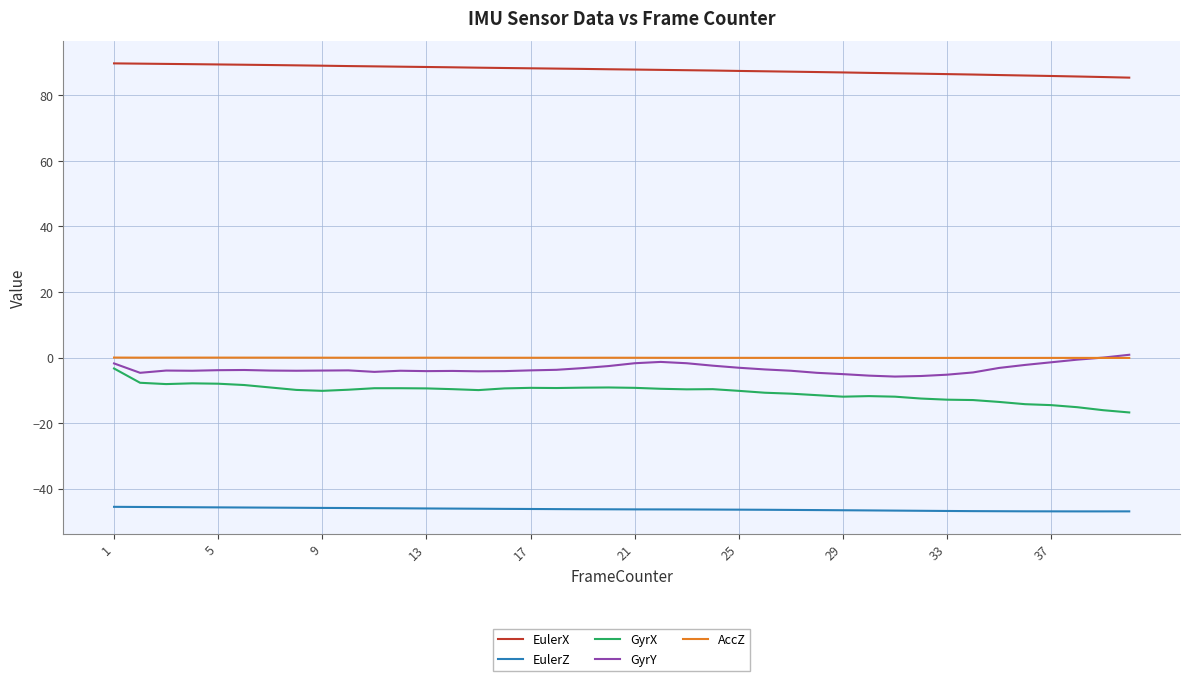

What is the minimum value shown in the chart?

-46.9